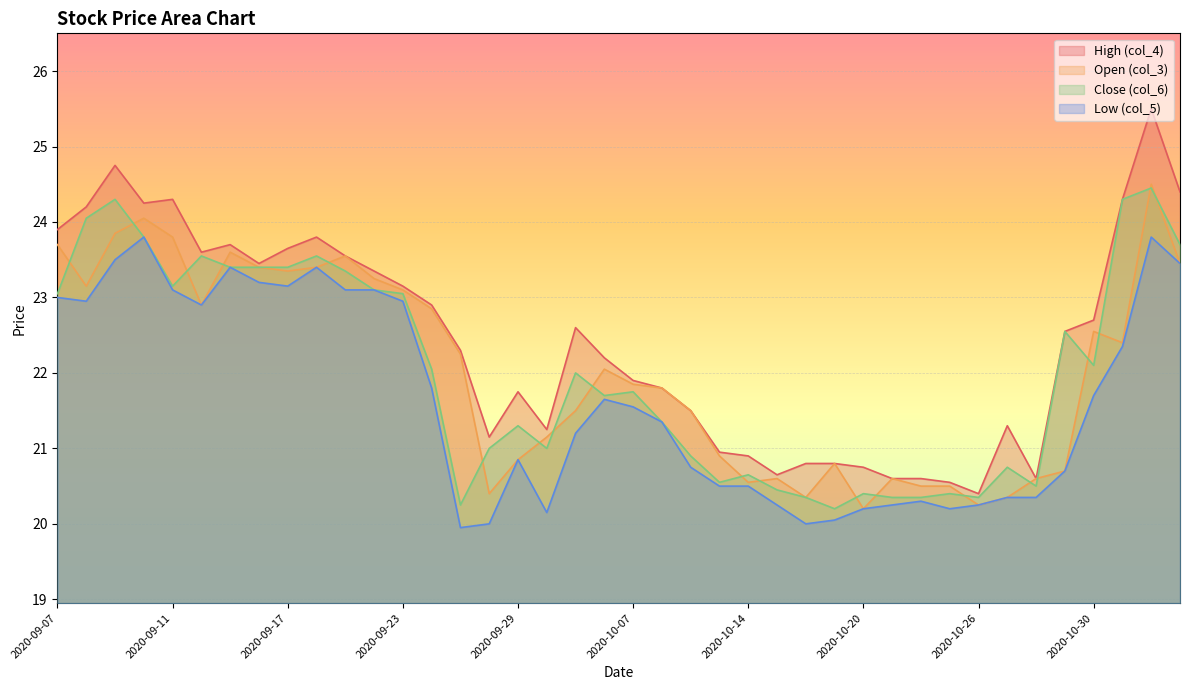

At which label is Low (col_5) closest to 21?

2020-09-29